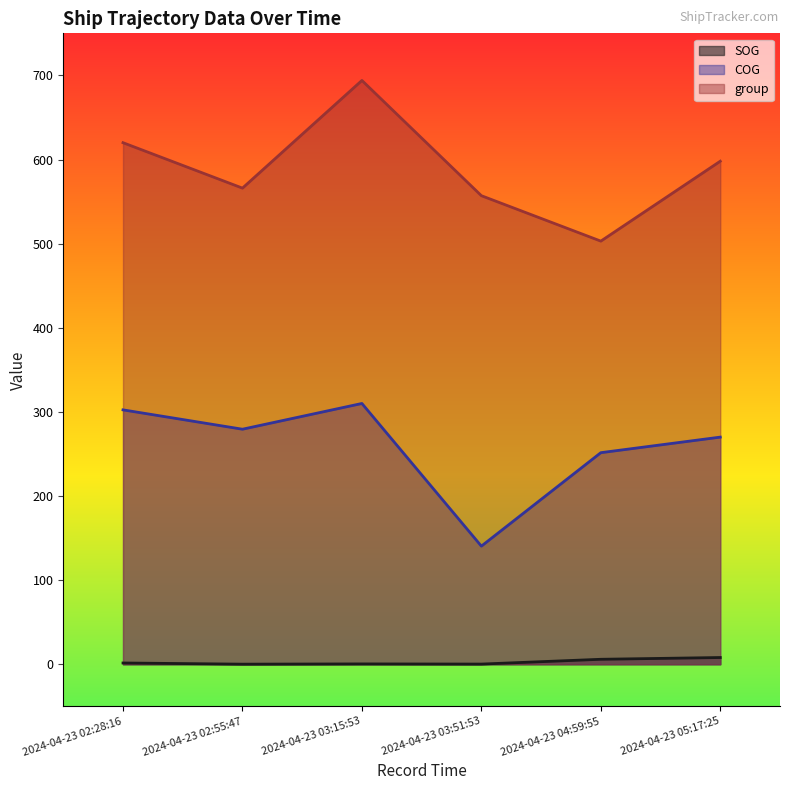

Which series has the widest spread of values?

group